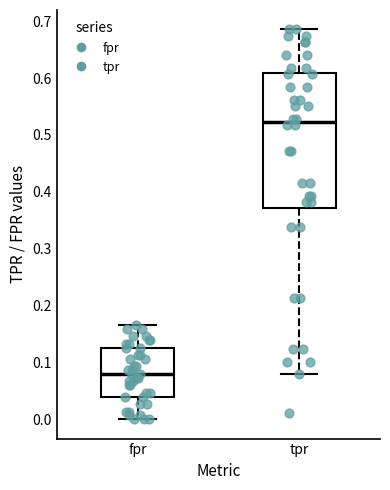

Where does the median line of the box for fpr sit on the y-axis? The values are not printed on the chart, so give them approximately, as read against the axis.

0.08